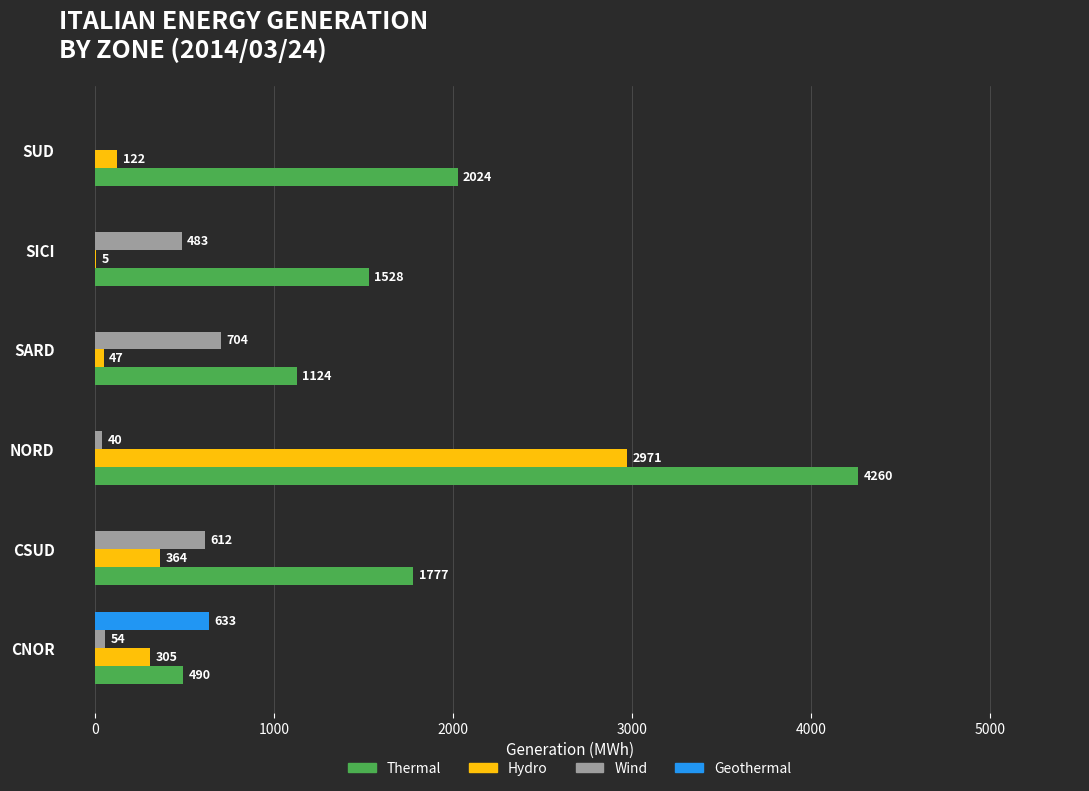

Is it true that Thermal equals 4260 at NORD?

True